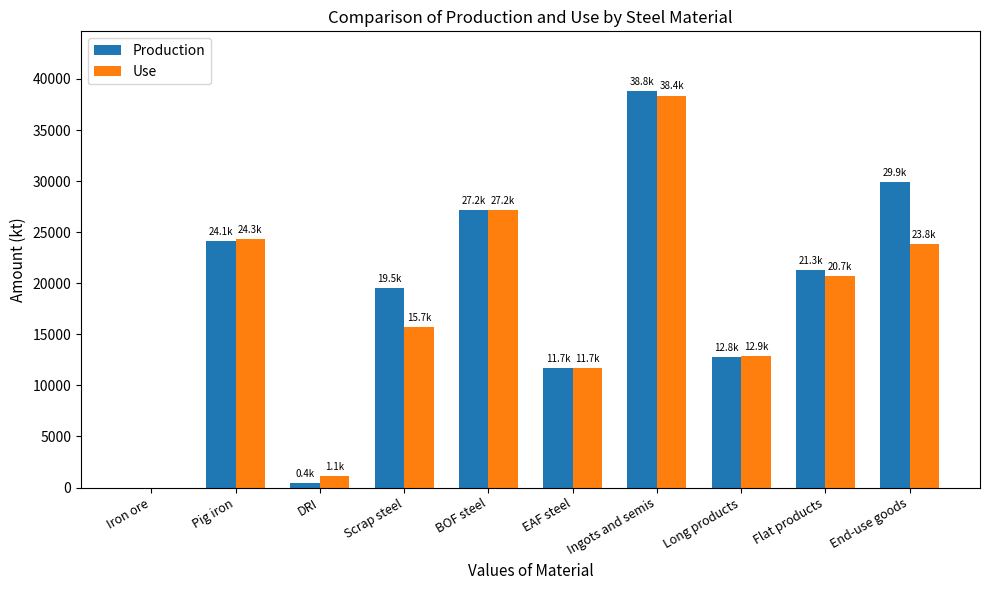

How many groups of bars are there?

10